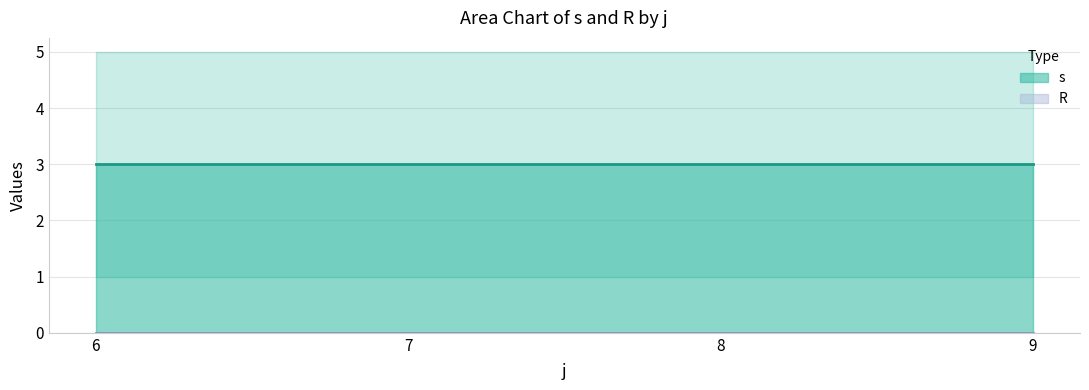

What is the average value of the s series?

3